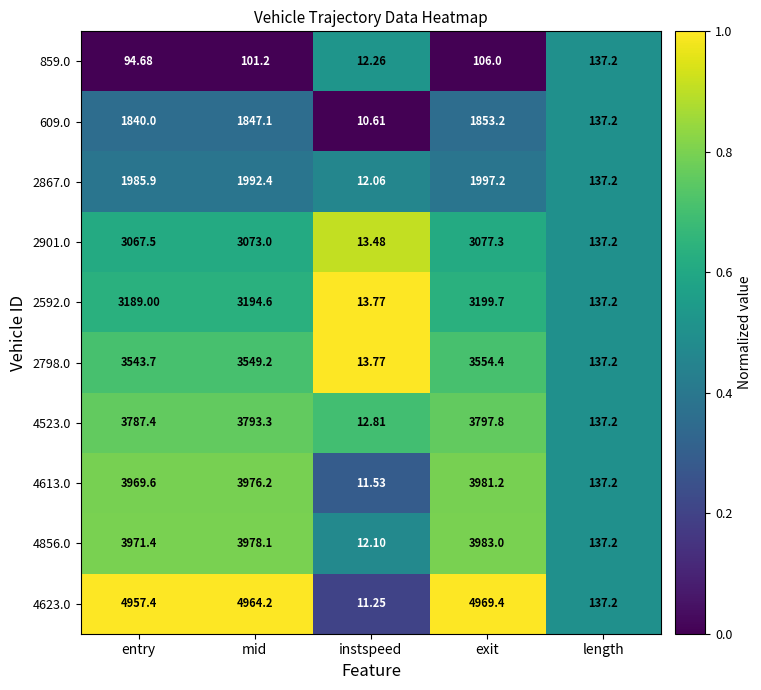

At which category does the chart reach its minimum across all series?

instspeed